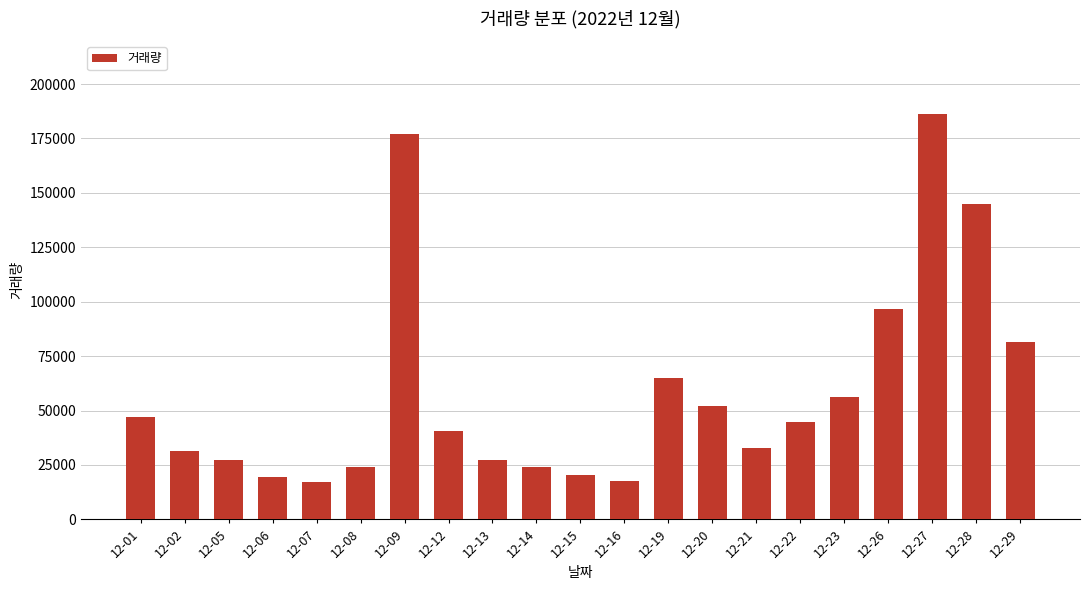

Count the number of categories in the chart.

21